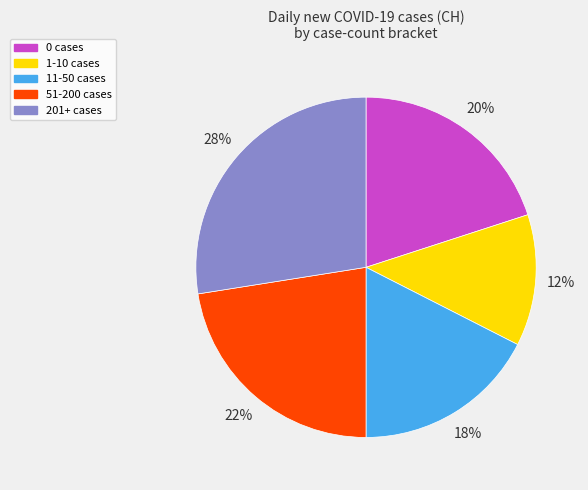

How many slices are in this pie chart?

5